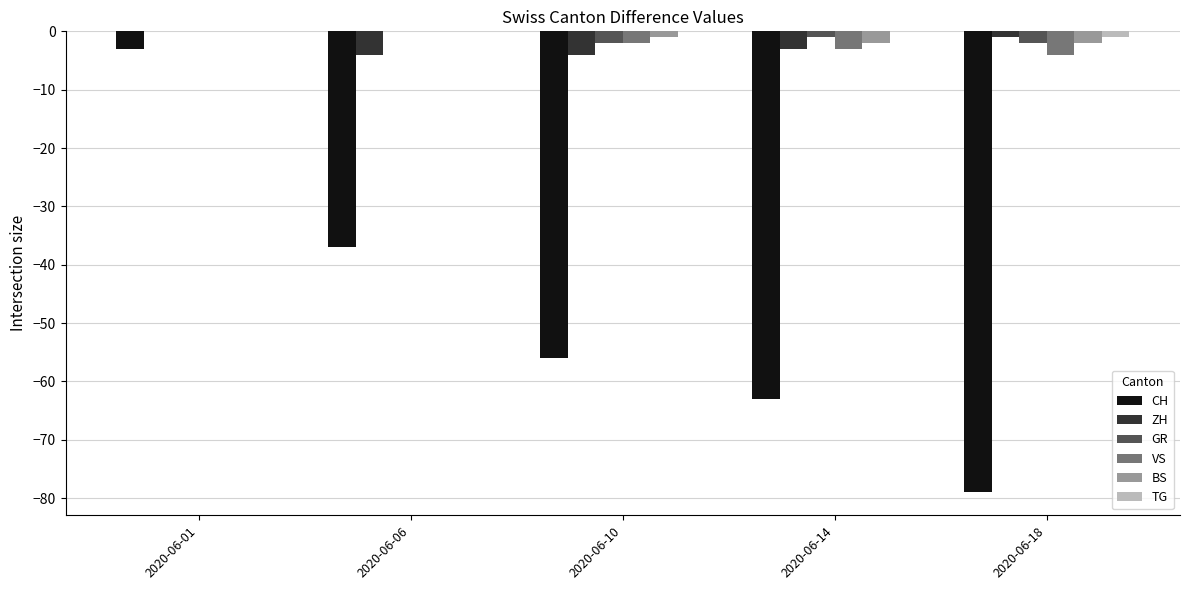

What is the total value across all series at 2020-06-06?

-41